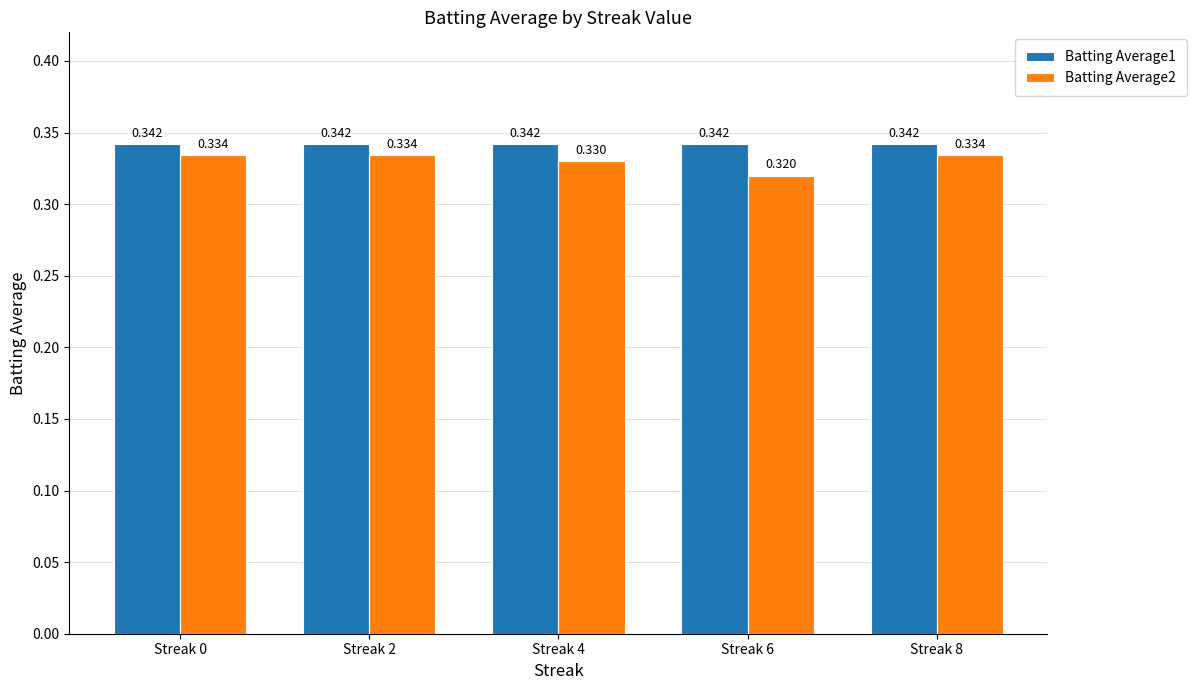

Is the value of Batting Average2 at Streak 2 greater than the value of Batting Average1 at Streak 4?

No